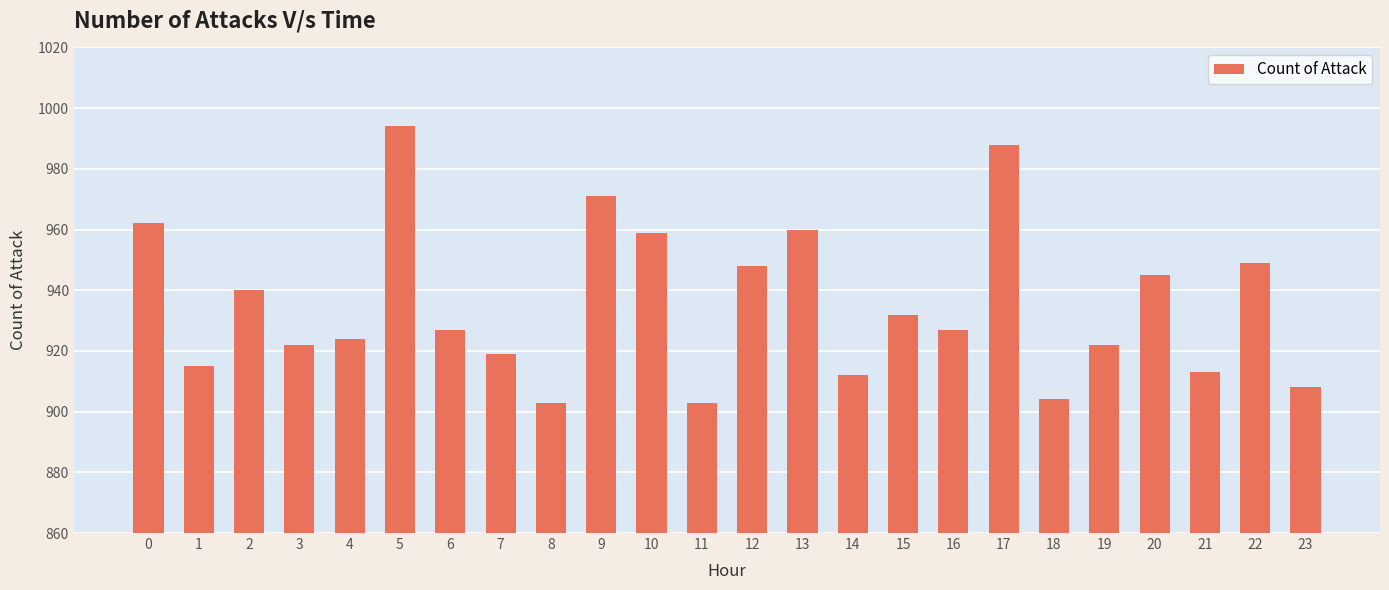

Is it true that the value at 21 is 1439?

False